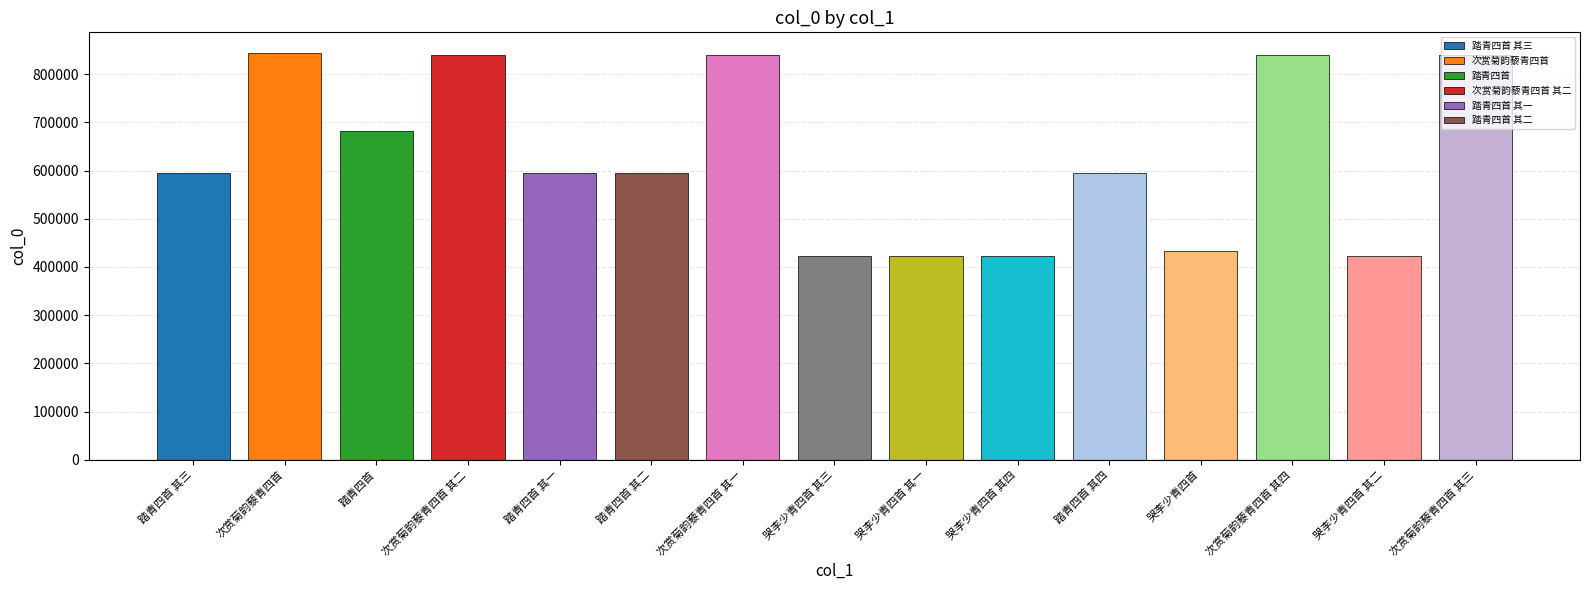

Reading left to right, extract all data points from this chart.

踏青四首 其三=595637	次赏菊韵藜青四首=844562	踏青四首=682776	次赏菊韵藜青四首 其二=839924	踏青四首 其一=595635	踏青四首 其二=595636	次赏菊韵藜青四首 其一=839923	哭李少青四首 其三=422214	哭李少青四首 其一=422212	哭李少青四首 其四=422215	踏青四首 其四=595638	哭李少青四首=432553	次赏菊韵藜青四首 其四=839926	哭李少青四首 其二=422213	次赏菊韵藜青四首 其三=839925